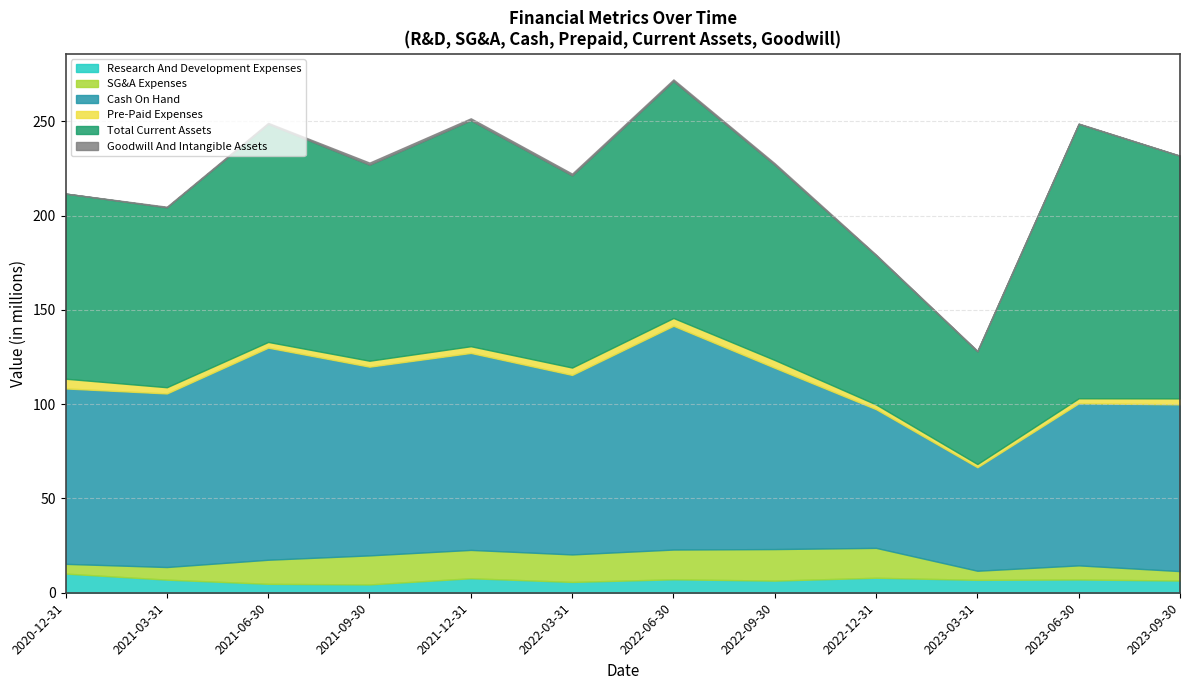

True or false: Total Current Assets and Cash On Hand cross at least once.

False